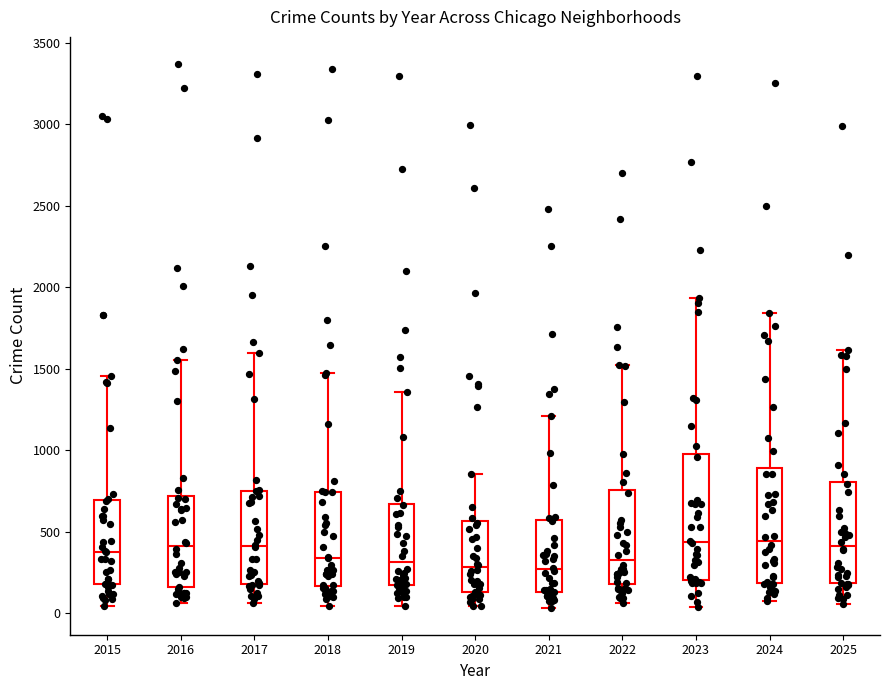

Reading left to right, transcribe this box plot: for each box, give where its median line is, the range the box spans, and where its two whiskers end, as read against the y-axis. The values are not printed on the chart, so give them approximately, as read against the axis.

2015: median 400, box 200 to 700, whiskers 50 to 1450
2016: median 400, box 150 to 700, whiskers 50 to 1550
2017: median 400, box 200 to 750, whiskers 50 to 1600
2018: median 350, box 150 to 750, whiskers 50 to 1450
2019: median 300, box 150 to 650, whiskers 50 to 1350
2020: median 300, box 150 to 550, whiskers 50 to 850
2021: median 250, box 150 to 550, whiskers 50 to 1200
2022: median 350, box 200 to 750, whiskers 50 to 1500
2023: median 450, box 200 to 1000, whiskers 50 to 1950
2024: median 450, box 200 to 900, whiskers 50 to 1850
2025: median 400, box 200 to 800, whiskers 50 to 1600